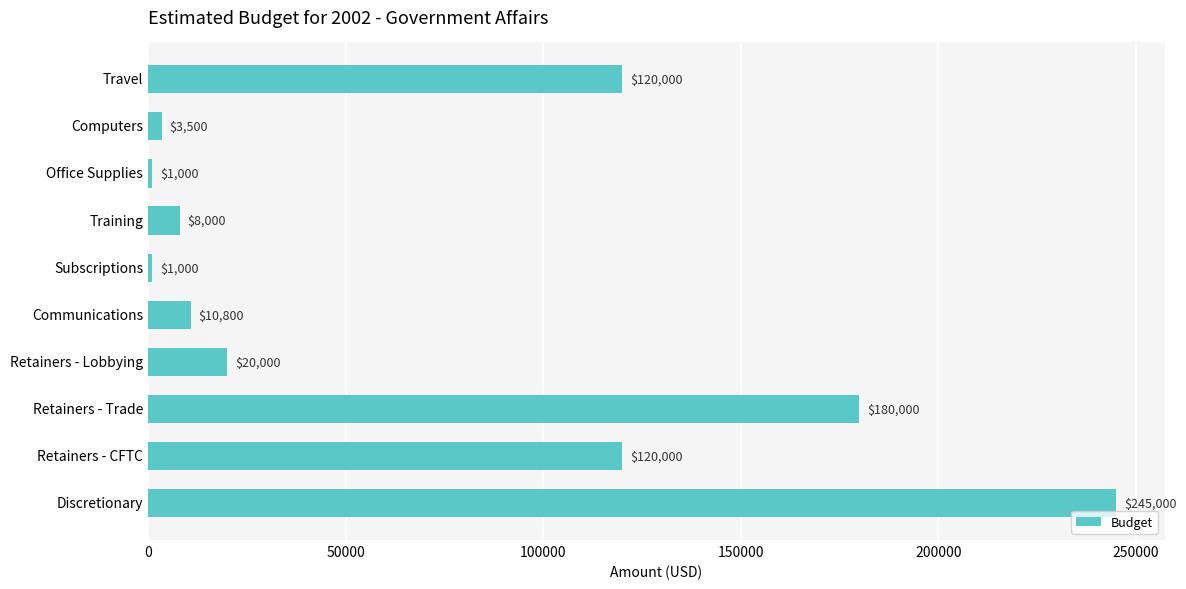

What is the maximum value shown in the chart?

245000